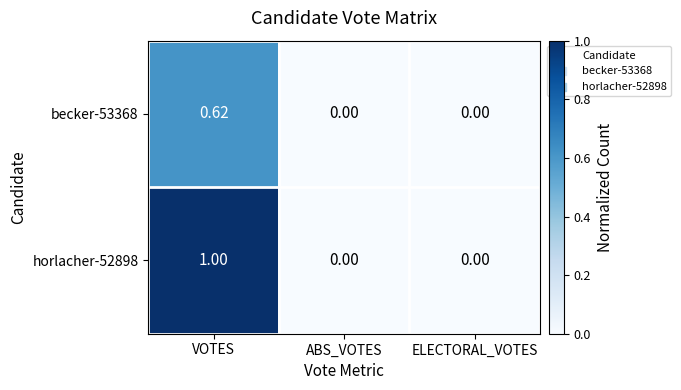

Which series has the largest range (max minus min)?

horlacher-52898